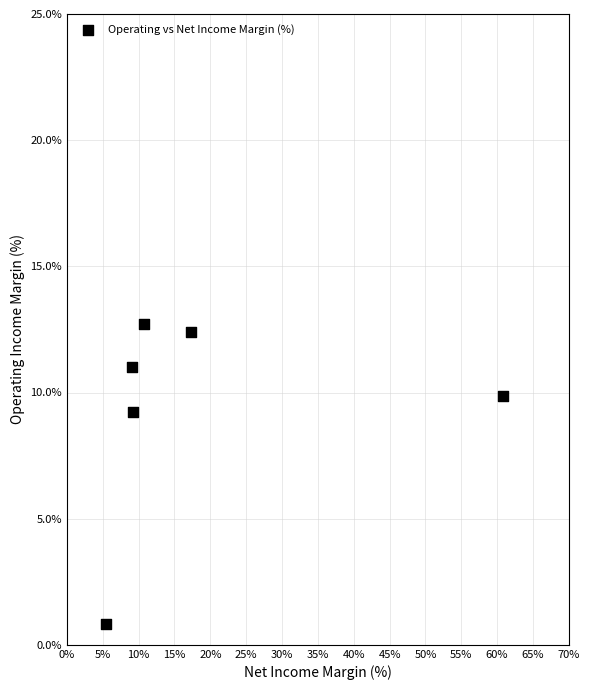

What Y value in the scatter plot is closest to 6?

9.2